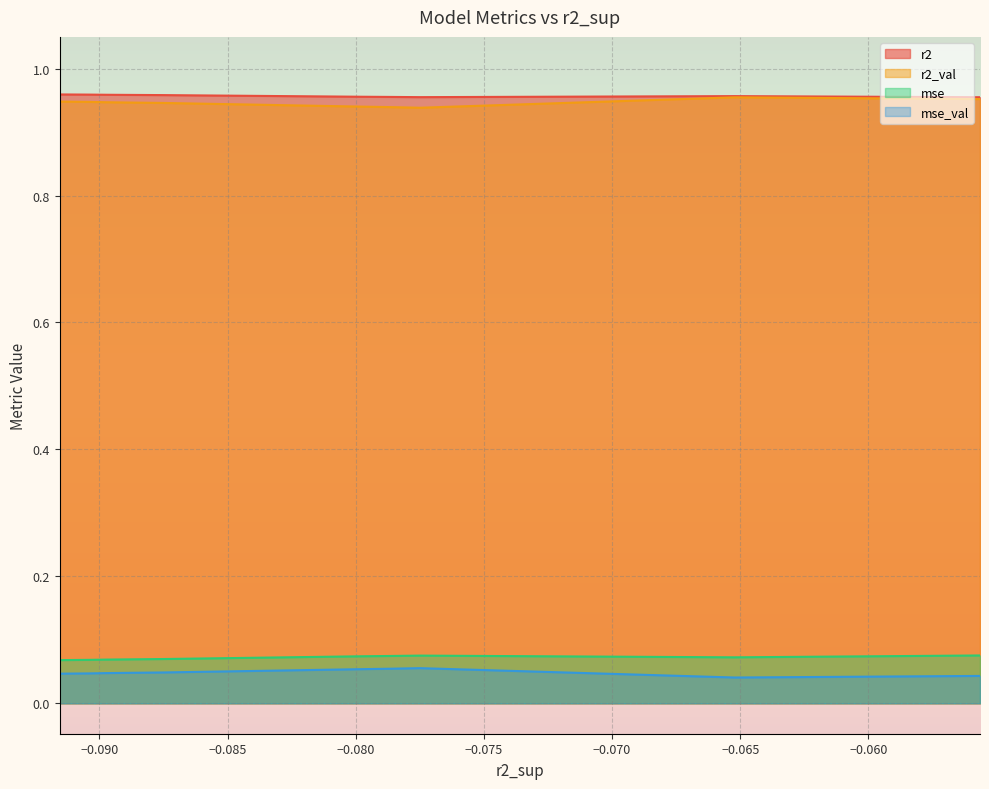

True or false: mse_val and r2 intersect in this chart.

False